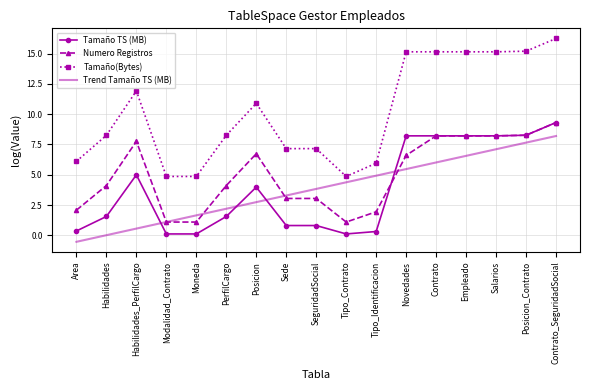

What is the greatest value displayed?

16.2